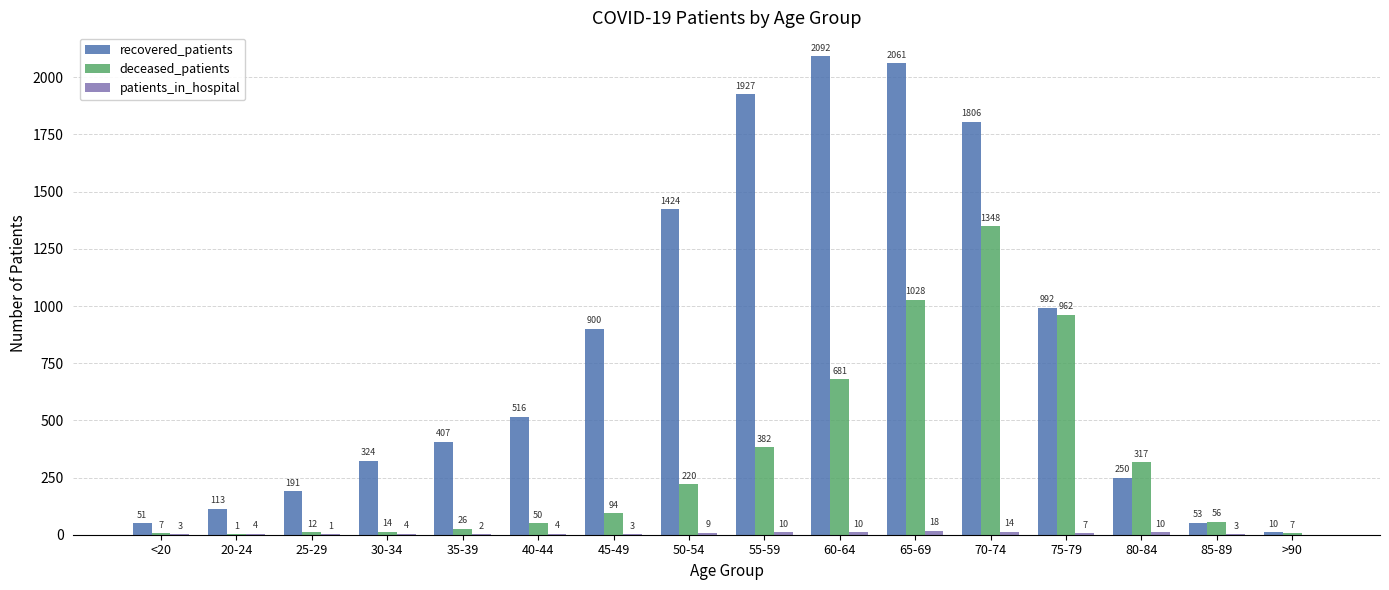

What is the spread (max minus min) of values at 40-44?

512